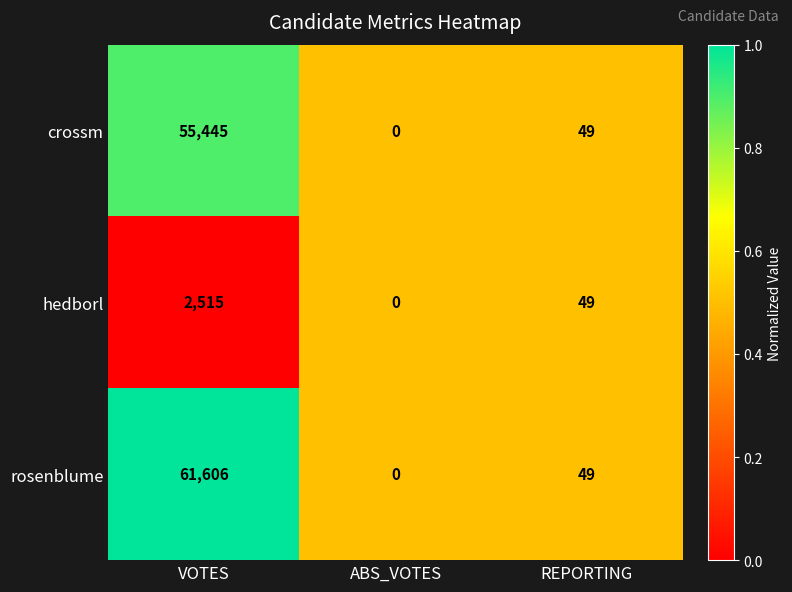

Rank the series at VOTES from lowest to highest value.

hedborl, crossm, rosenblume